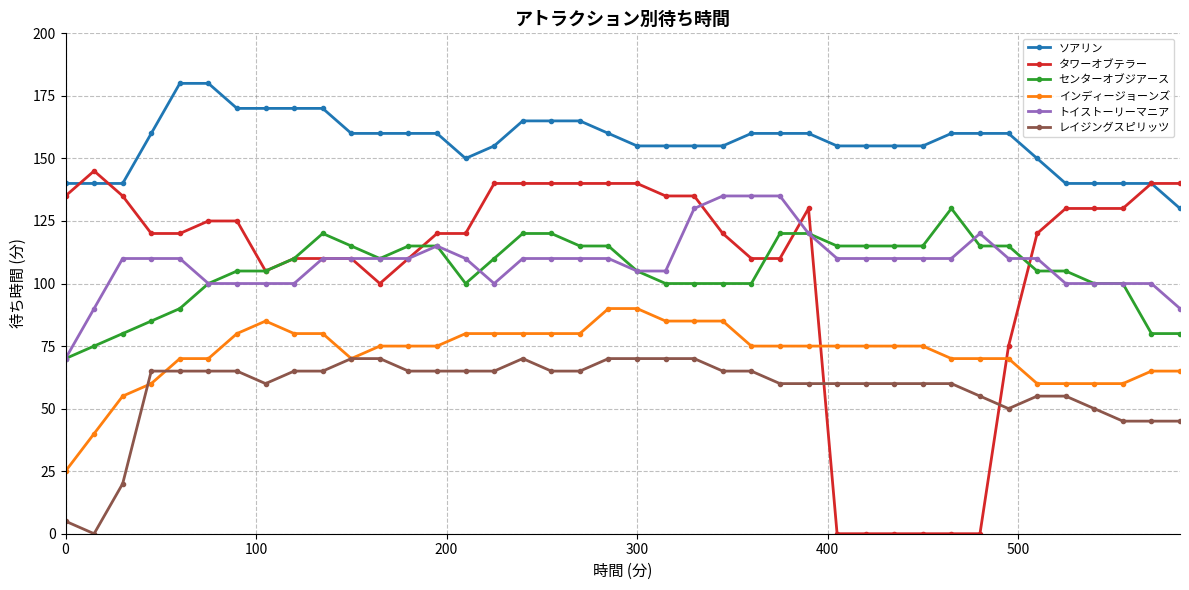

Which series has the largest total across all categories?

ソアリン